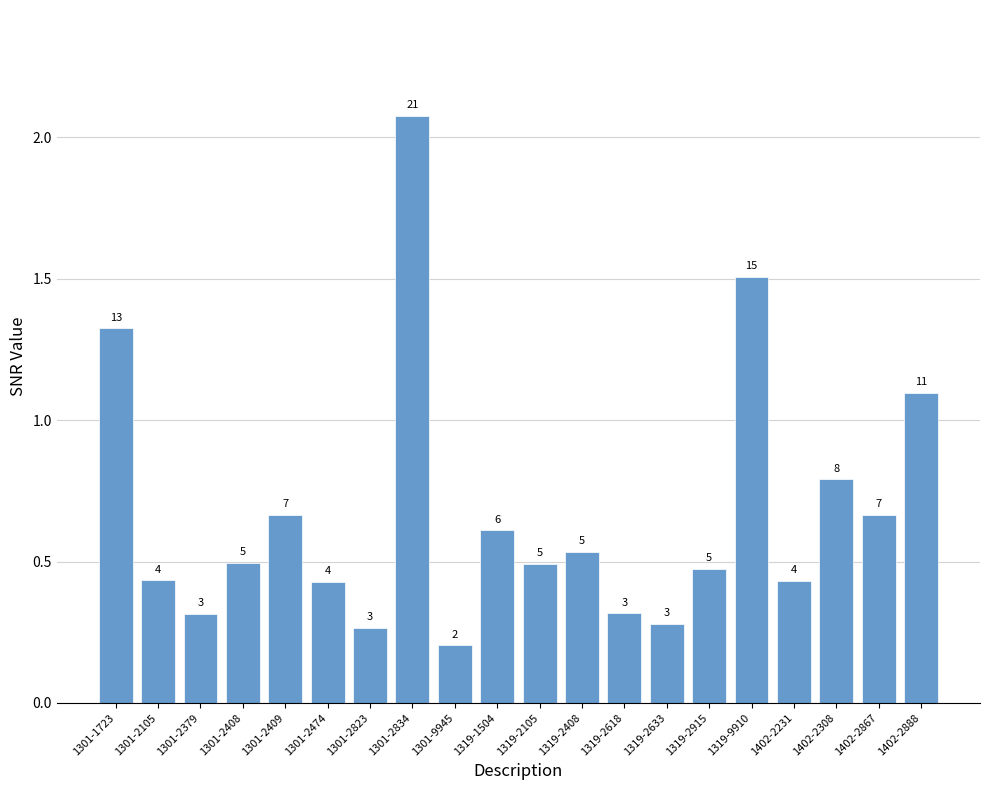

How many bars are there in total?

20